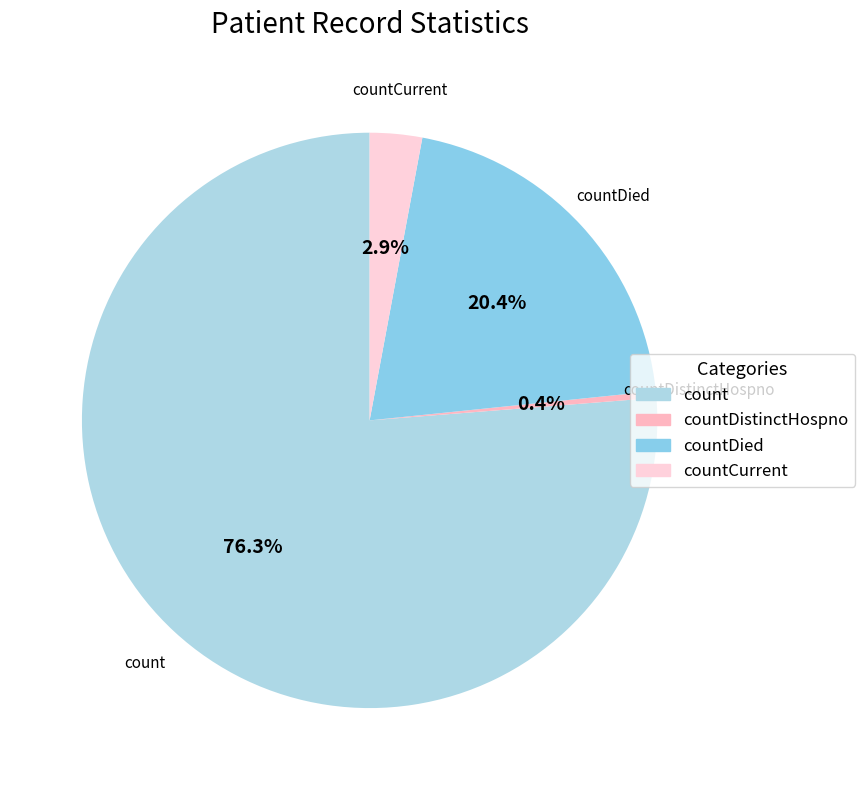

Count the number of slices in the pie.

4